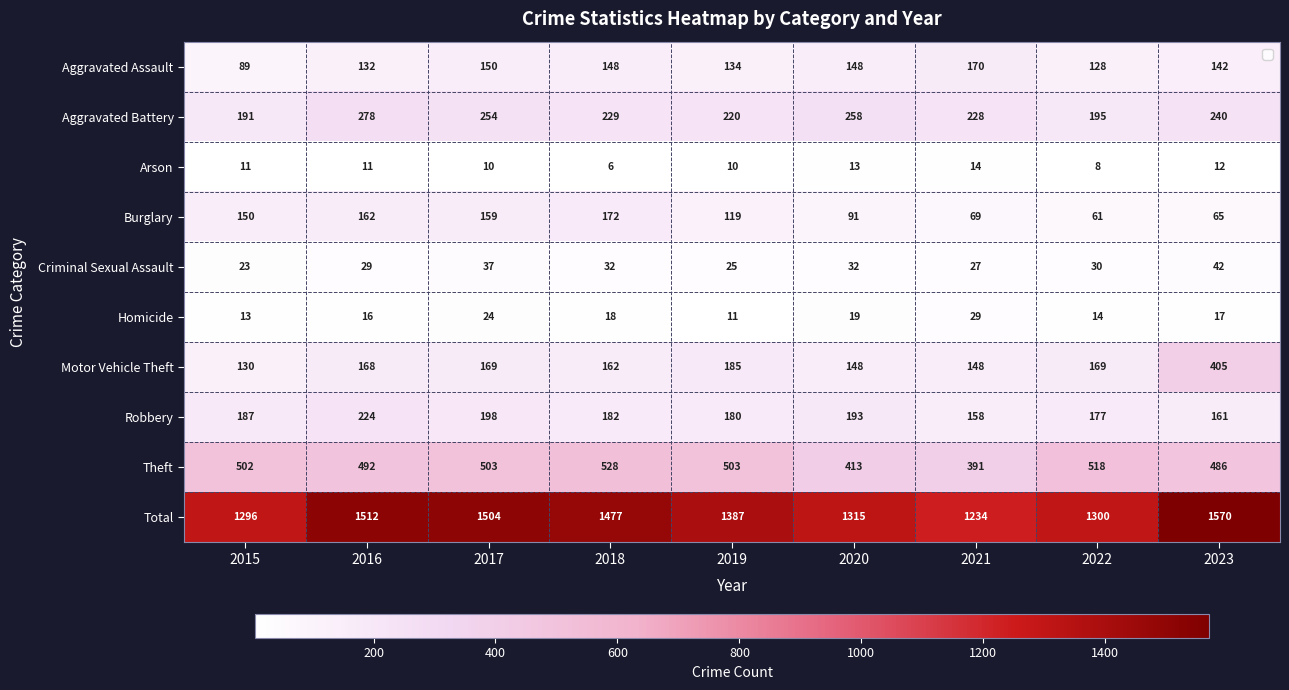

At which category does the chart reach its minimum across all series?

2018